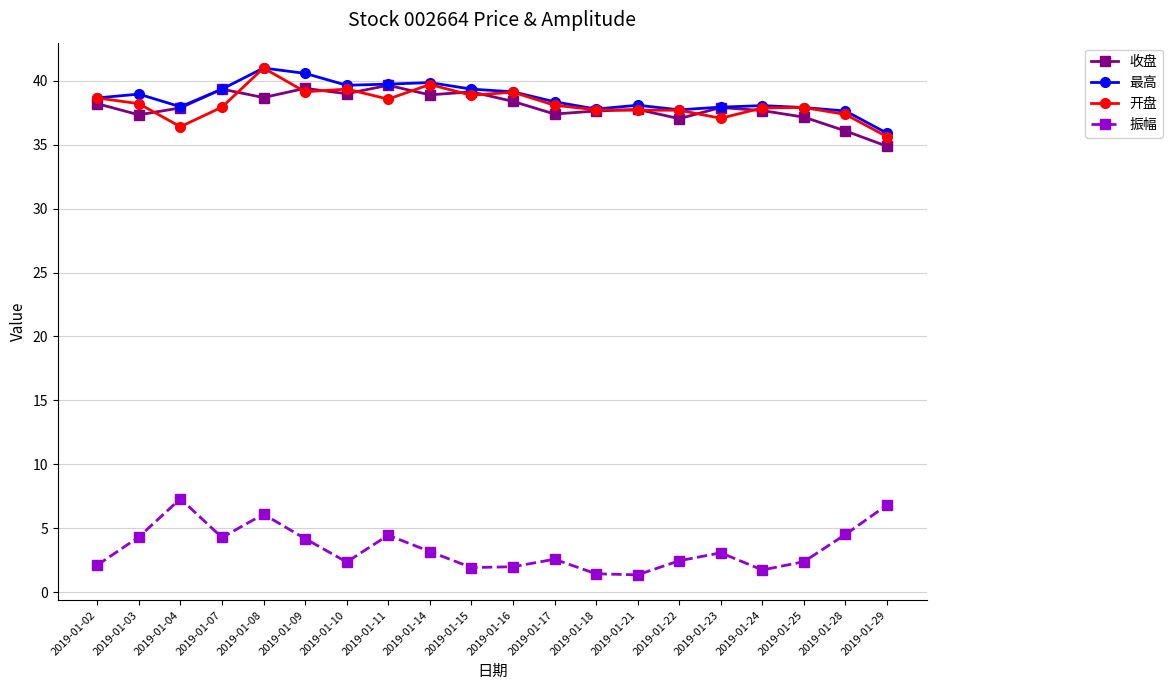

What is the value of the 振幅 point at the 6th from the left?

4.2